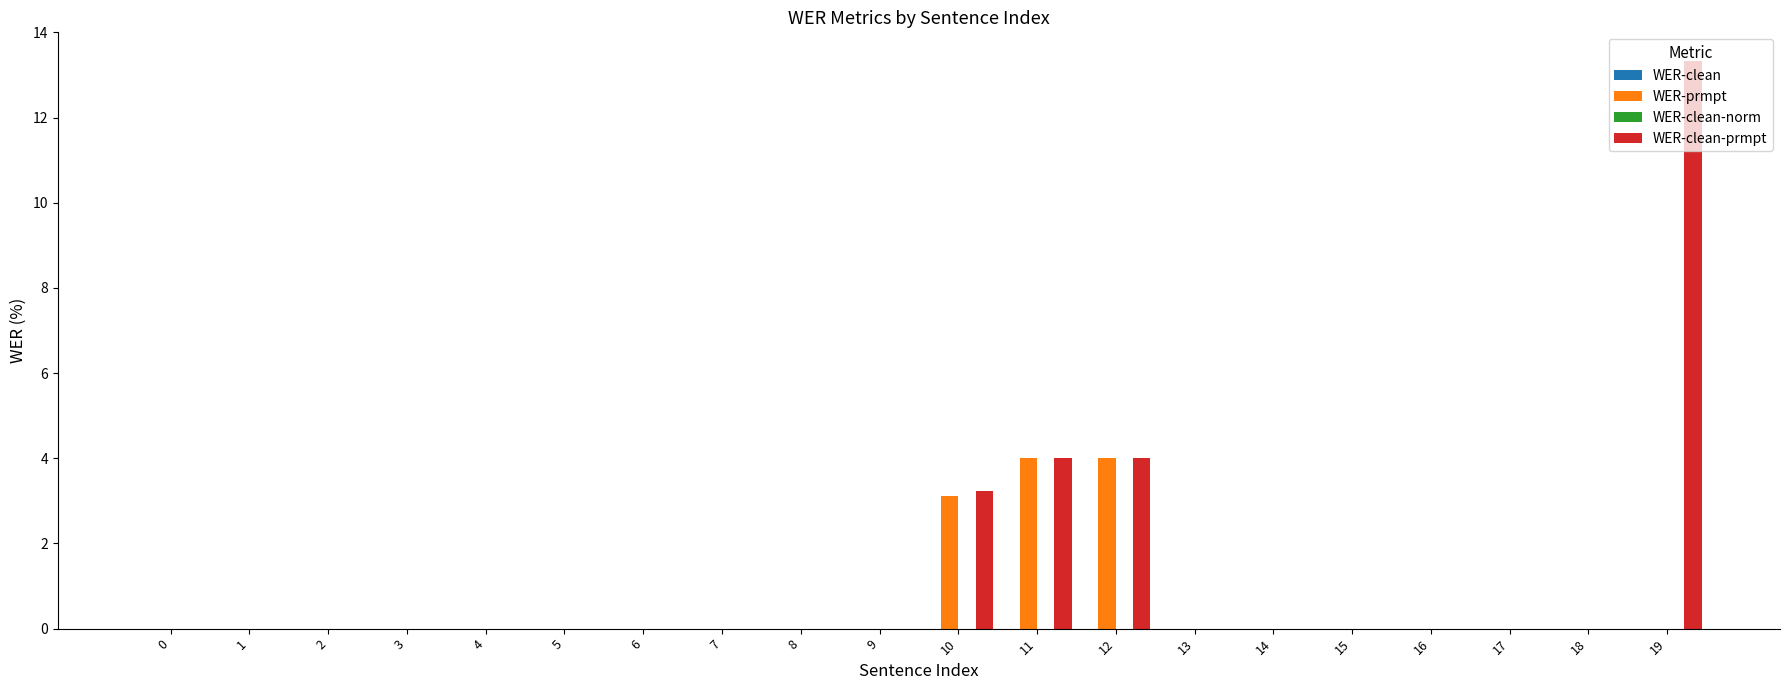

At which category is the sum across all series the highest?

19